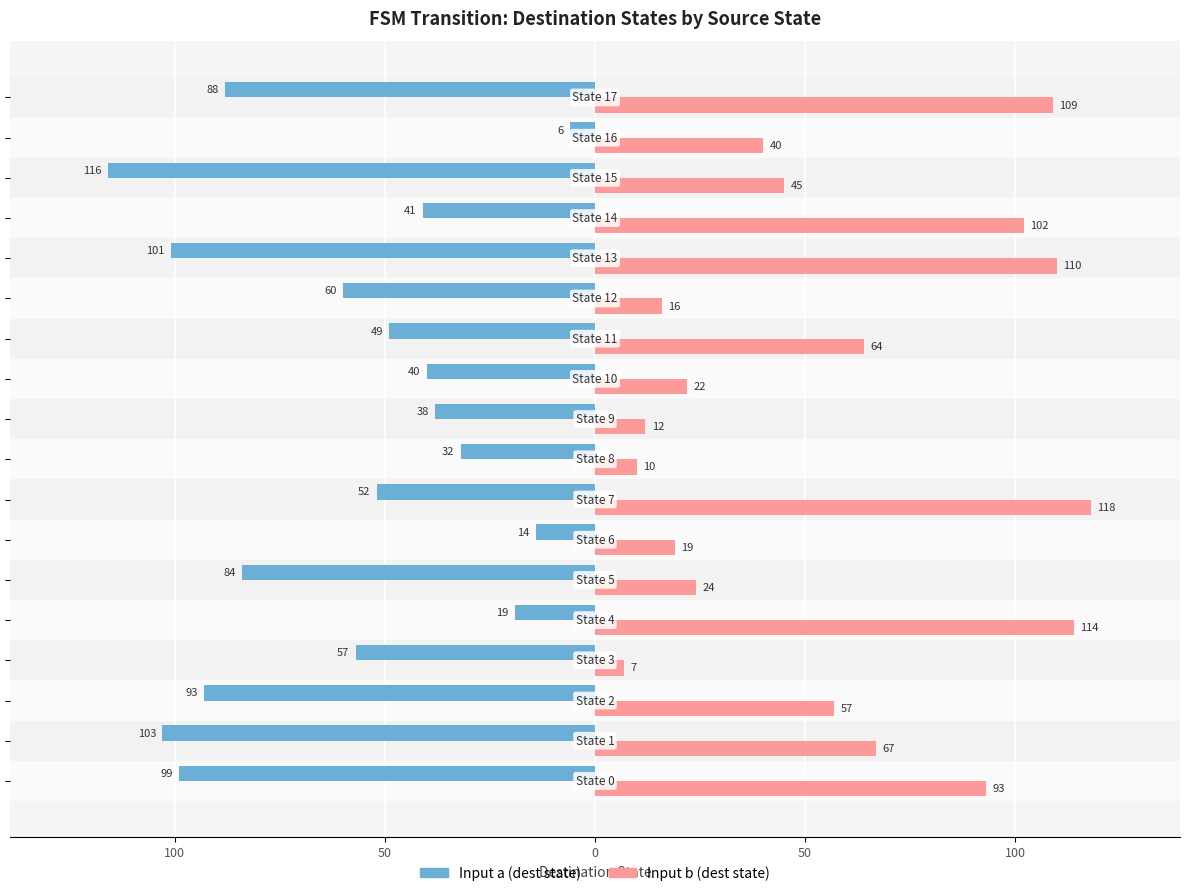

What are all the series names shown in the legend?

Input a (dest state), Input b (dest state)